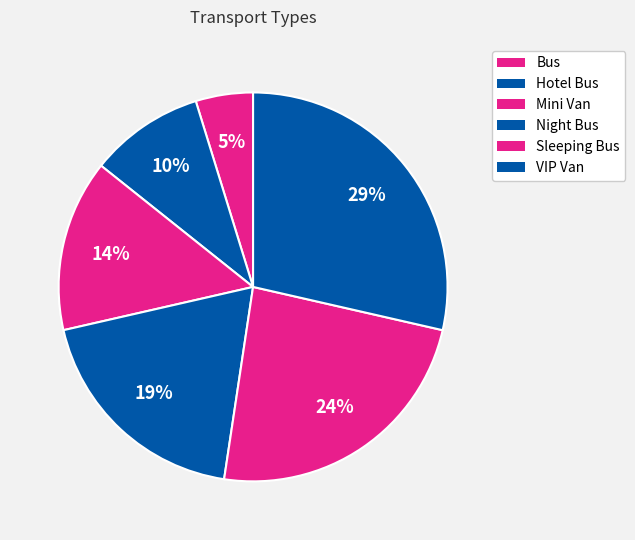

What is the largest slice in the pie chart?

VIP Van